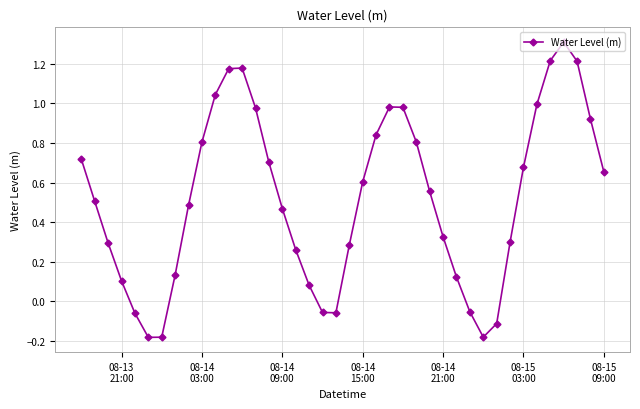

How many interior local peaks (higher than both neighbors) does the data have?

3